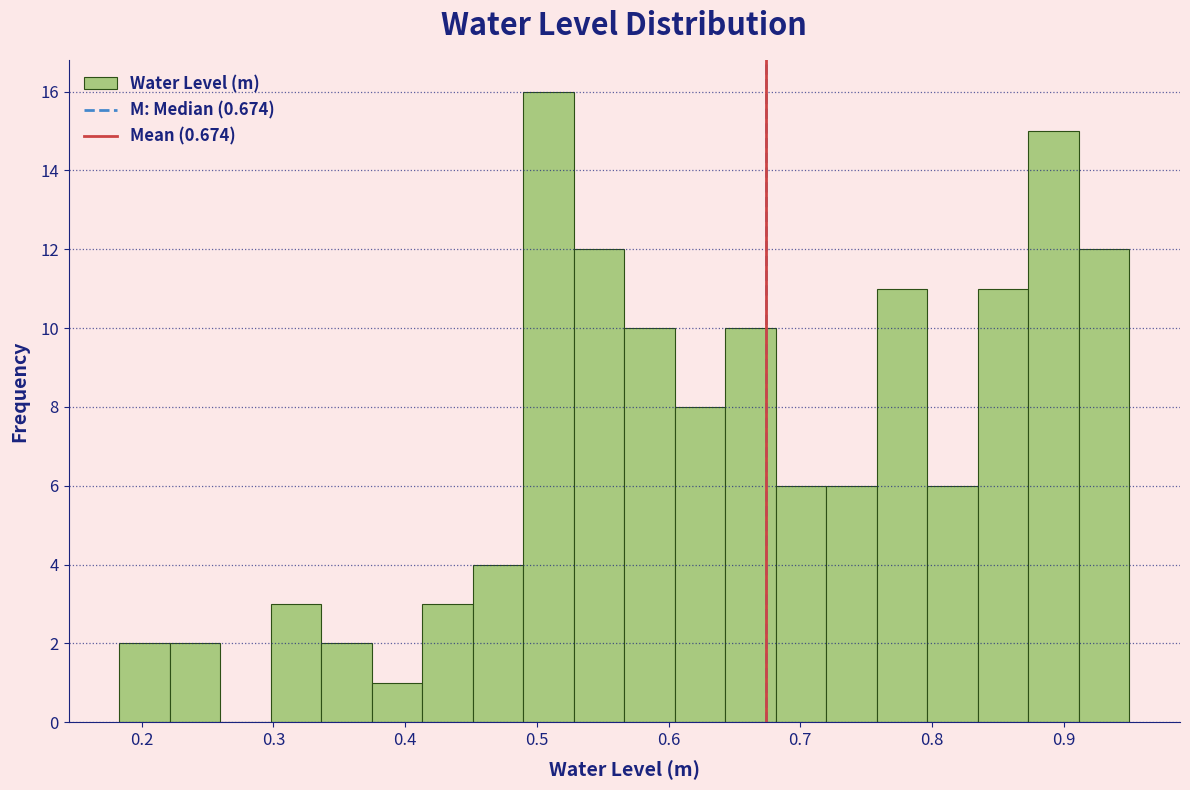

Read against the x-axis, roughly where is the centre of the tallest bar?

0.51